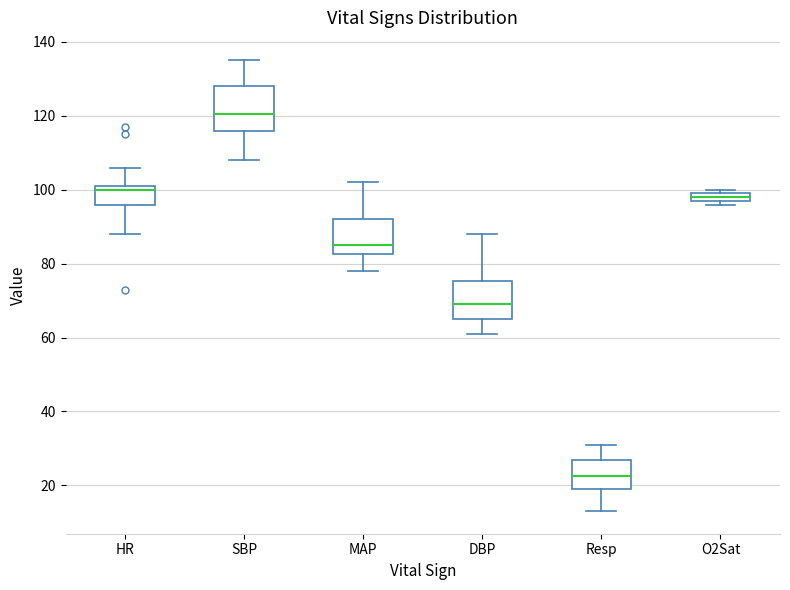

Which box's median line is the highest?

SBP